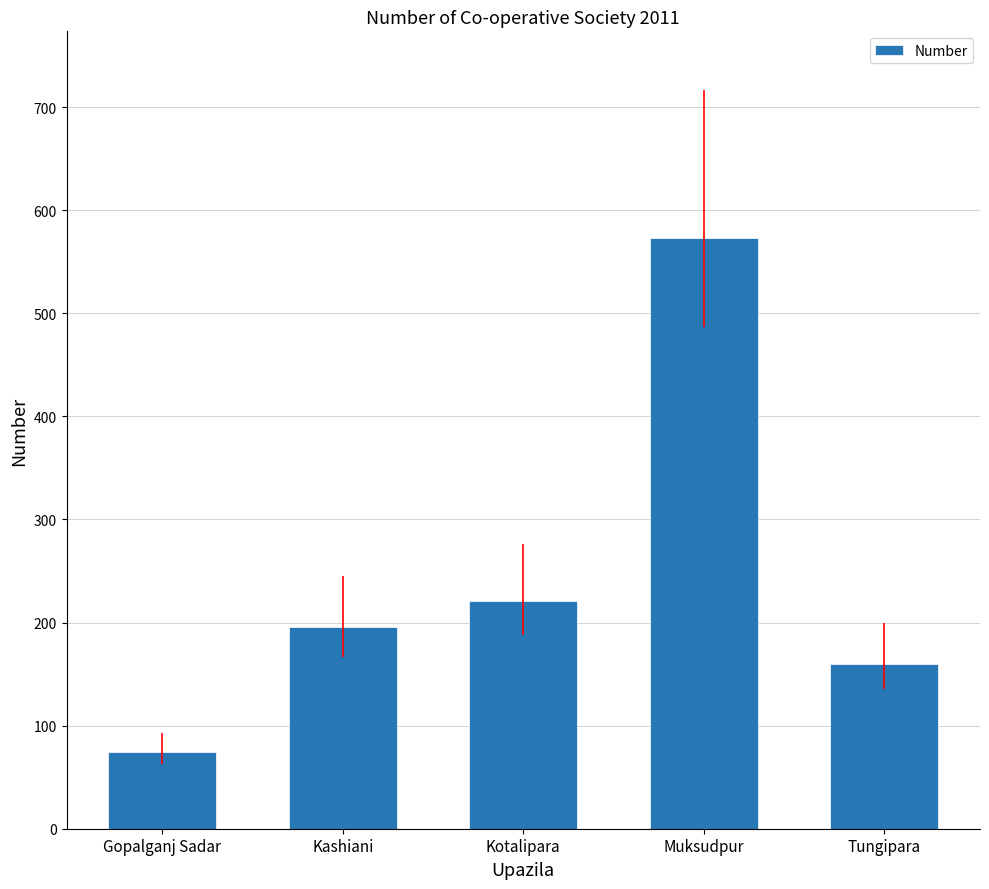

Is it true that the value at Kashiani is 196?

True